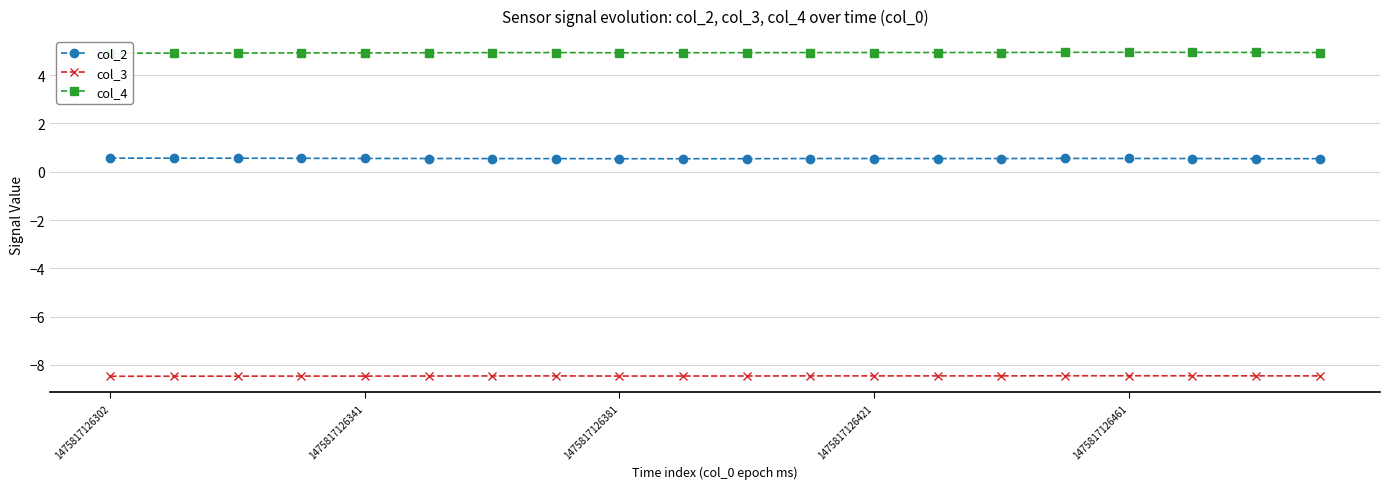

True or false: col_2 has a value of 0.5 at 1475817126461.

True